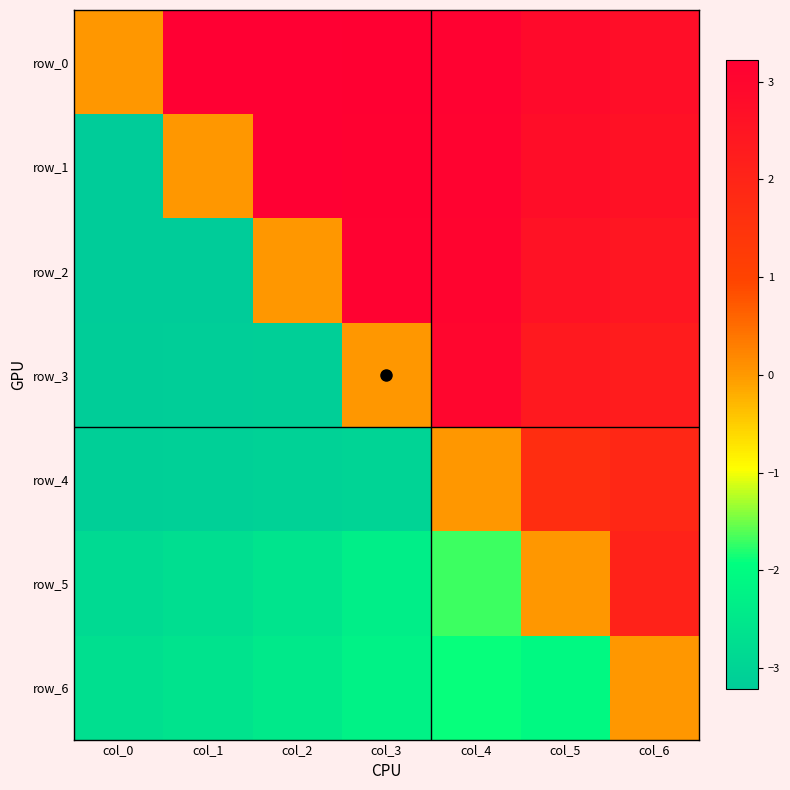

The row_0 series shows 0.9 at col_6. True or false?

False